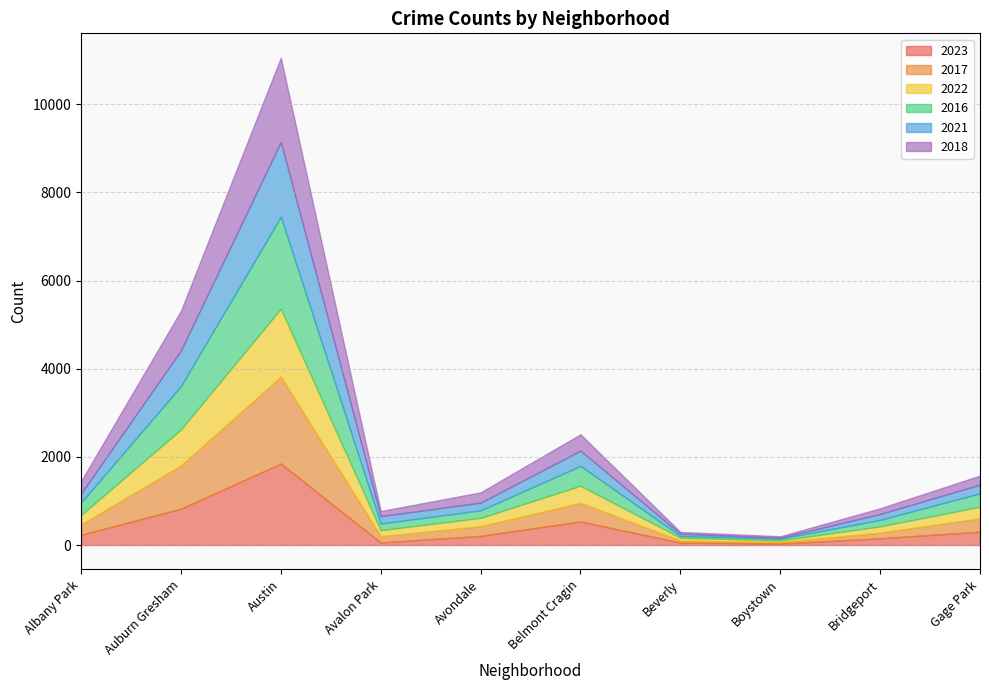

How many series are shown in this chart?

6